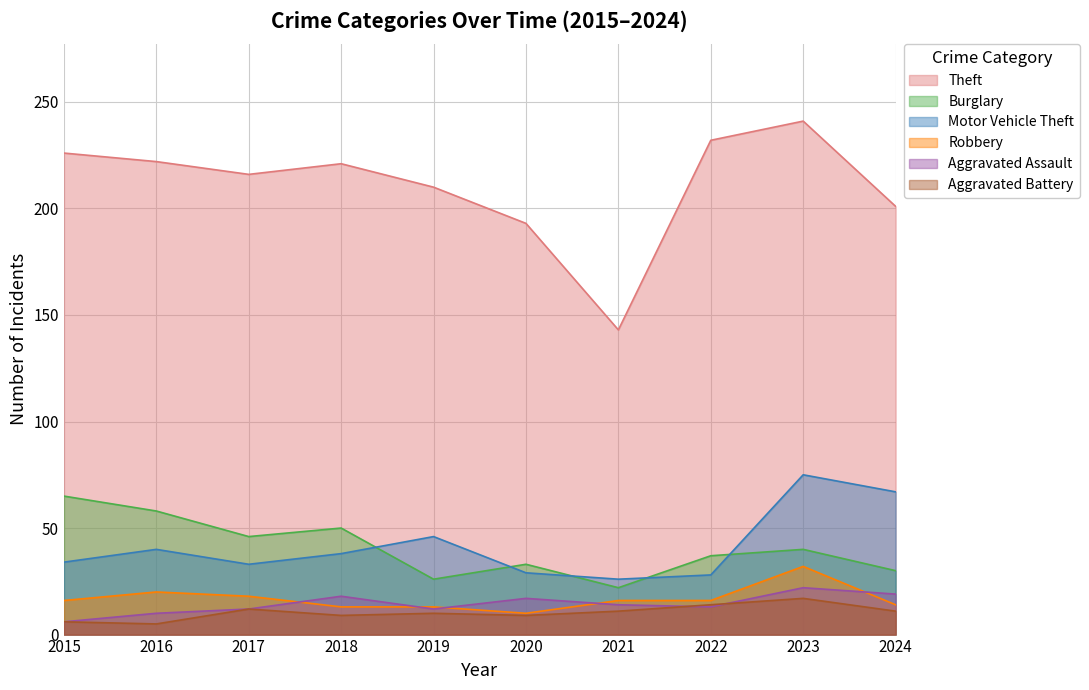

Which label corresponds to the largest value in the chart?

2023